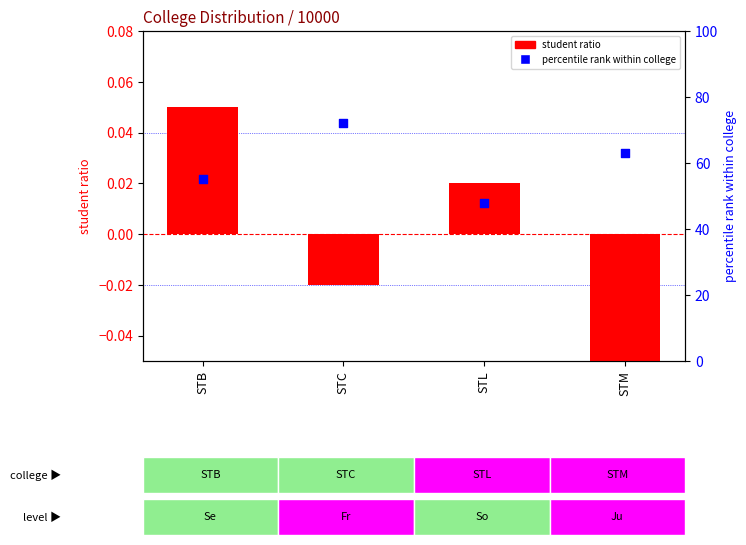

What is the change in value from STC to STM?

-9